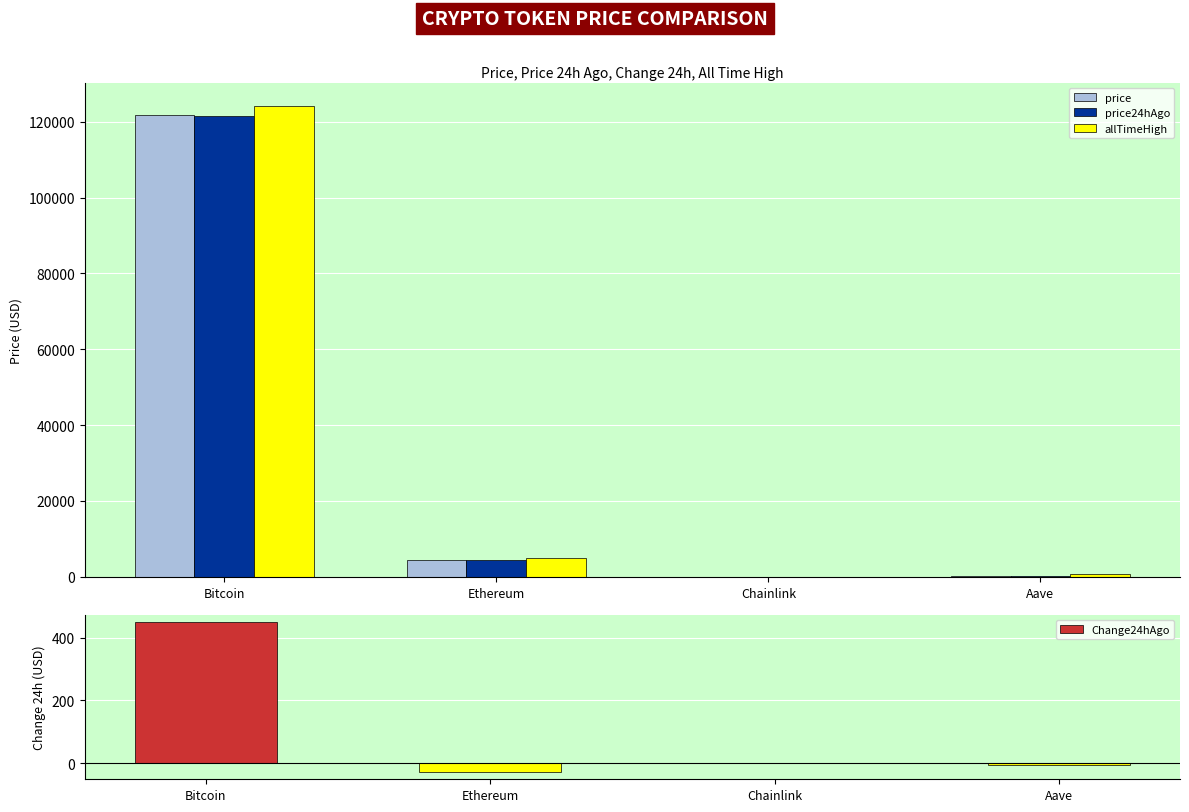

What is the lowest value of the price24hAgo series?

22.5